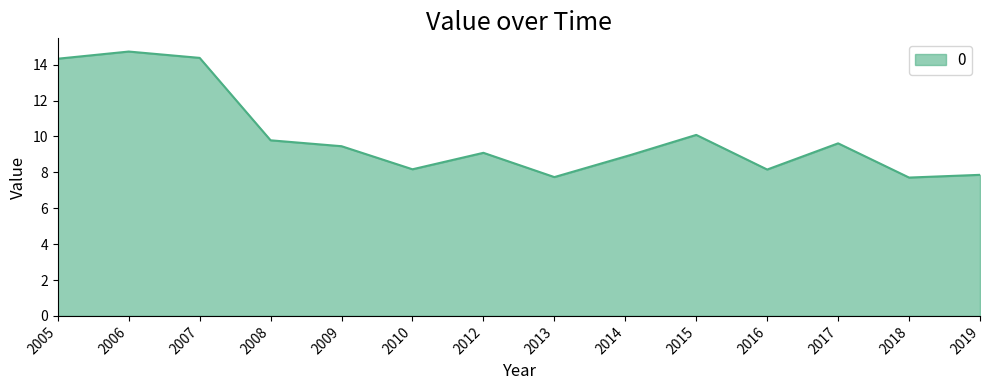

What is the maximum value shown in the chart?

14.7